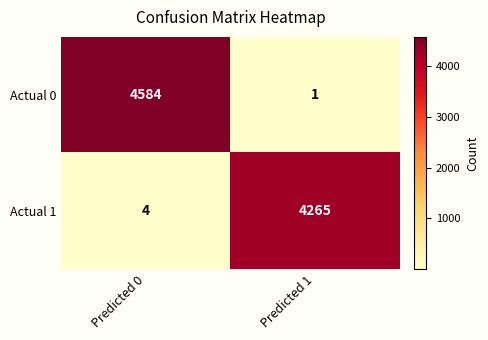

At Predicted 0, list the series in order from largest to smallest.

Actual 0, Actual 1